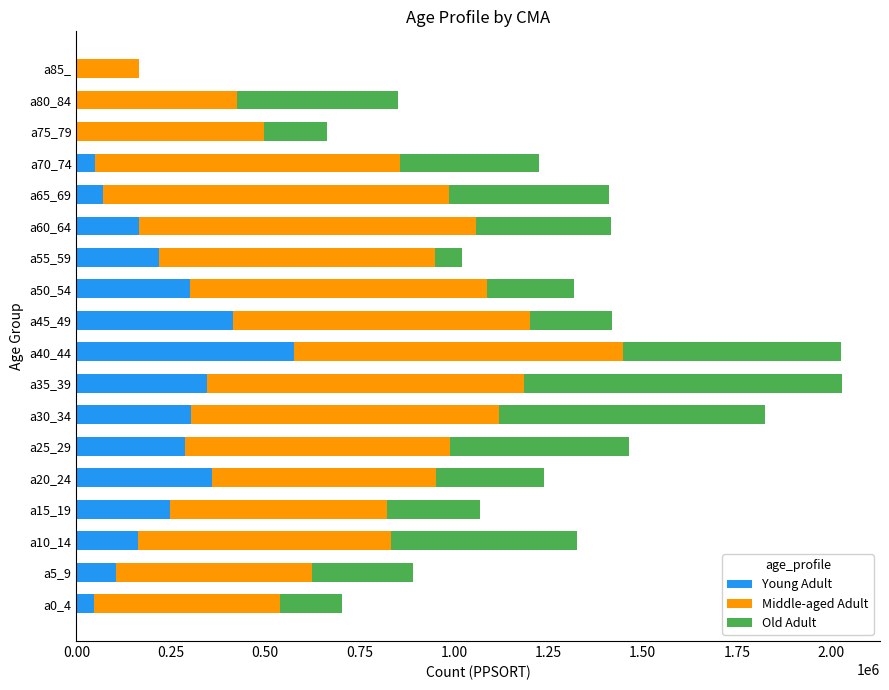

The value of Young Adult at a45_49 is 136016. True or false?

False